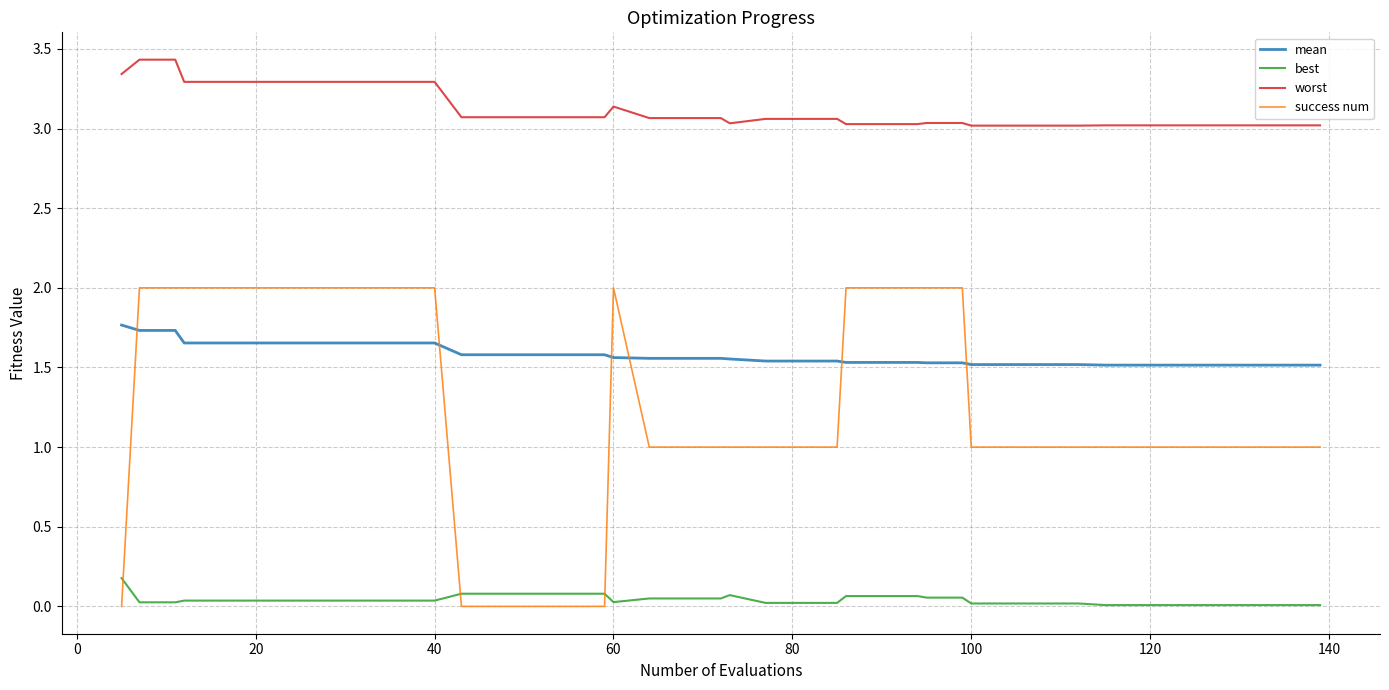

Which series has the largest range (max minus min)?

success num